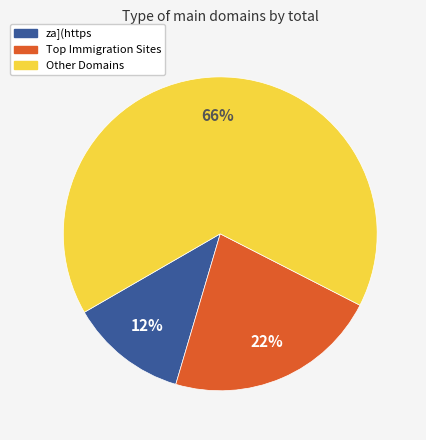

Is there any slice that represents more than half of the pie?

Yes